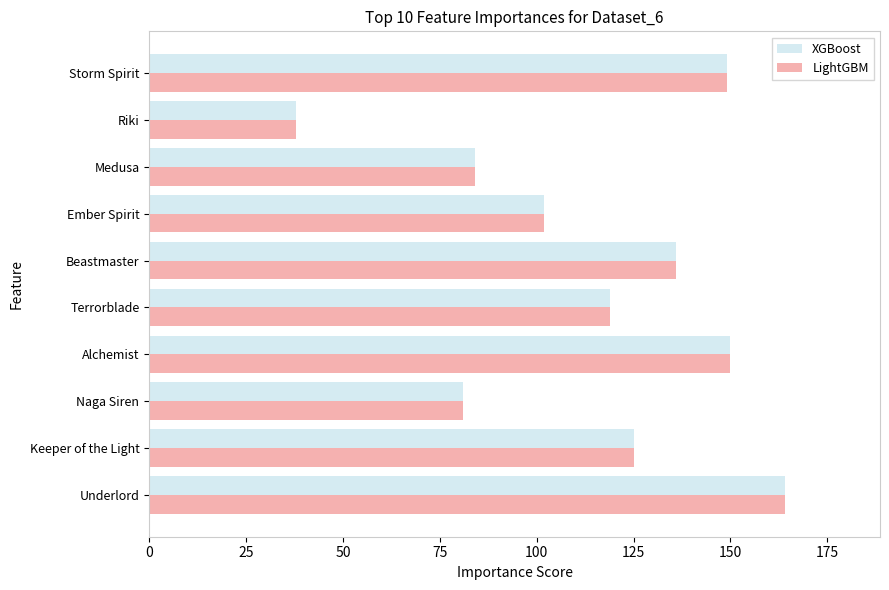

What is the total value across all series at Keeper of the Light?

250